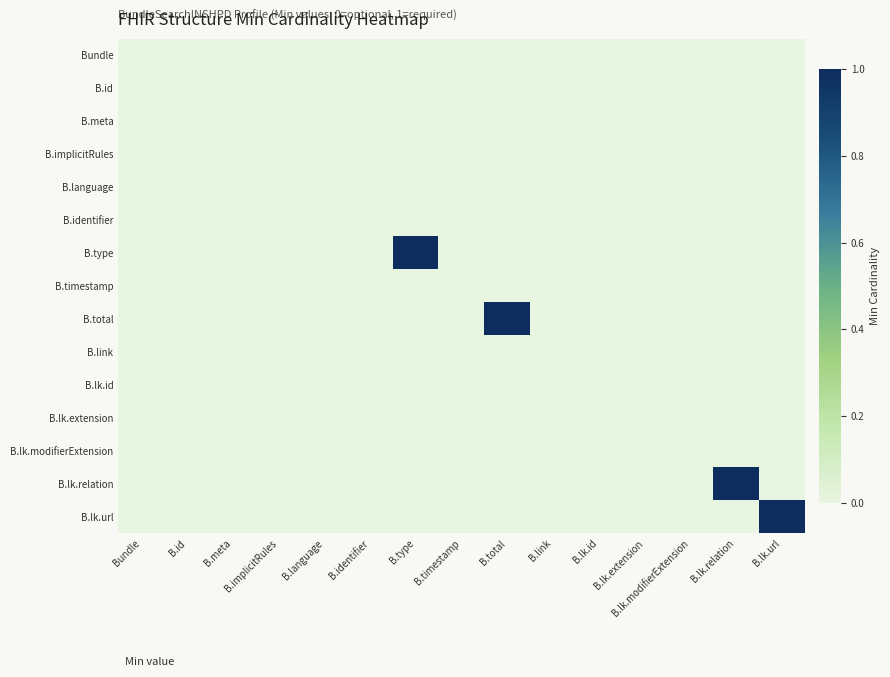

Which has a higher value, B.lk.extension or B.link?

B.lk.extension